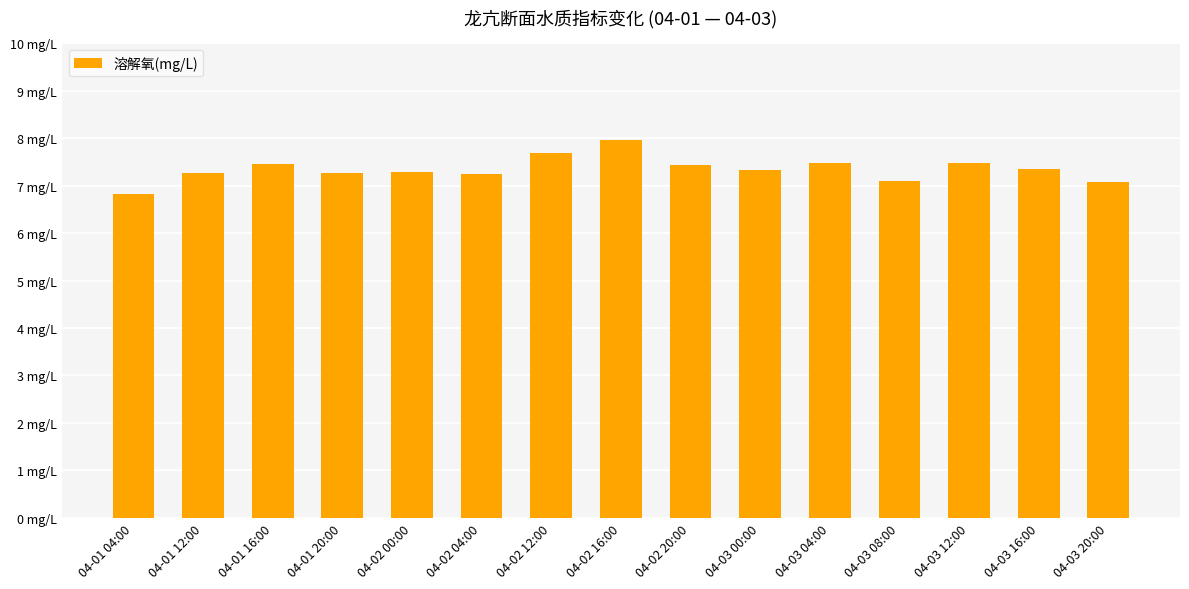

What position from the left is 04-03 12:00?

13